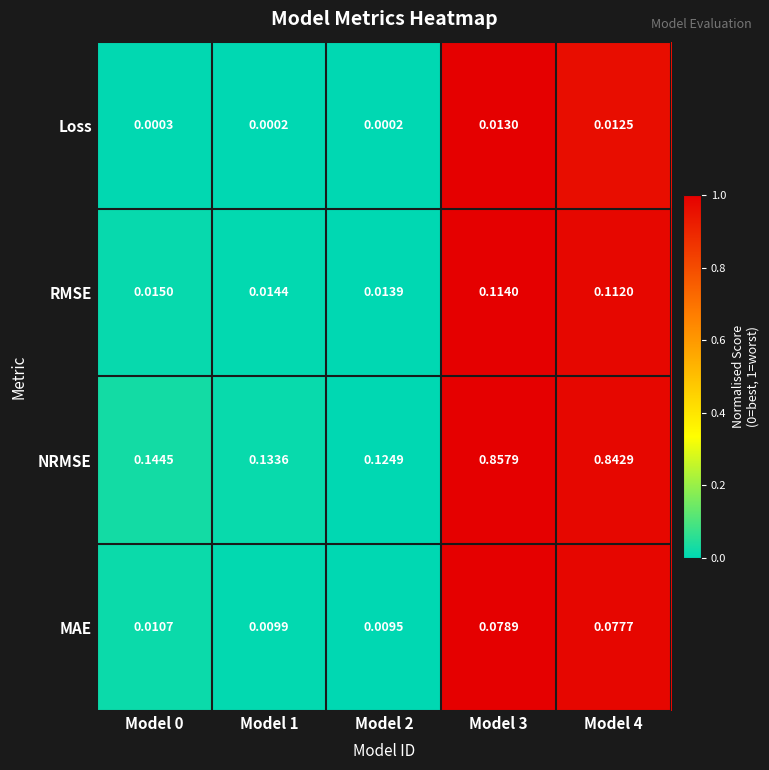

Is the value of Loss at Model 0 greater than the value of NRMSE at Model 2?

No